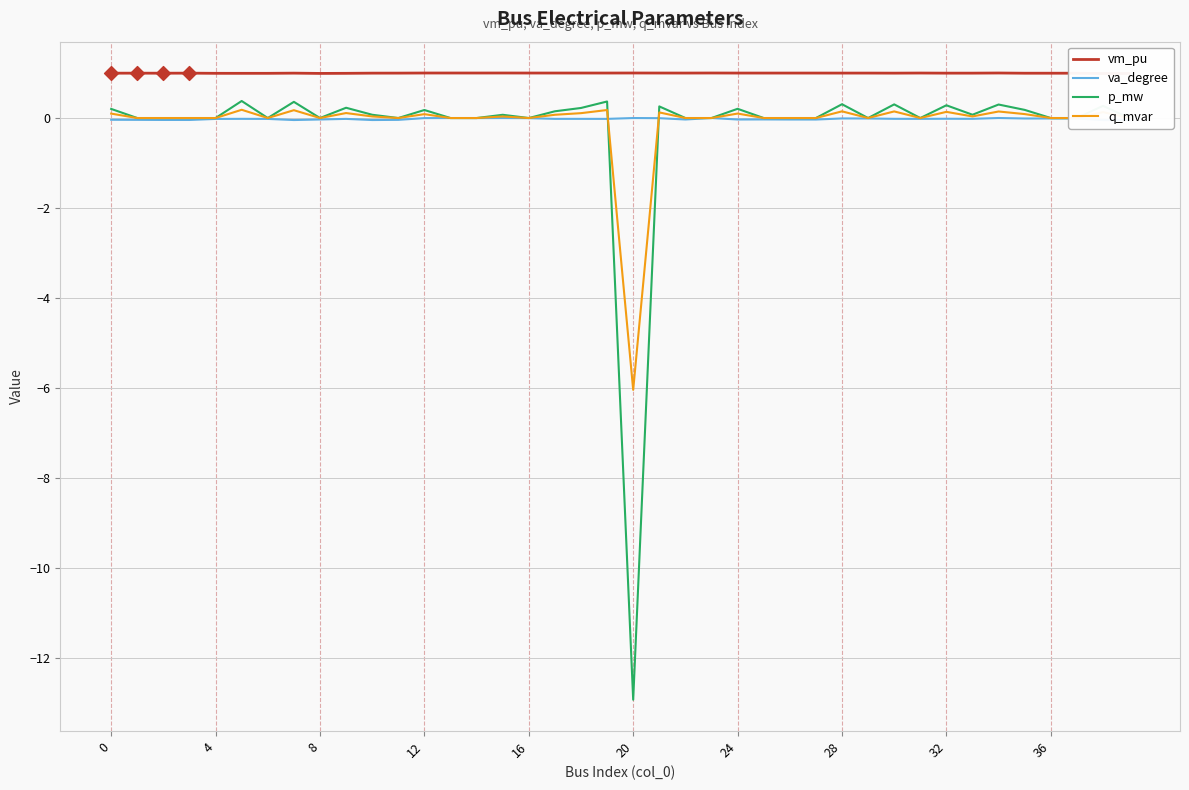

What is the minimum value for p_mw?

-12.9